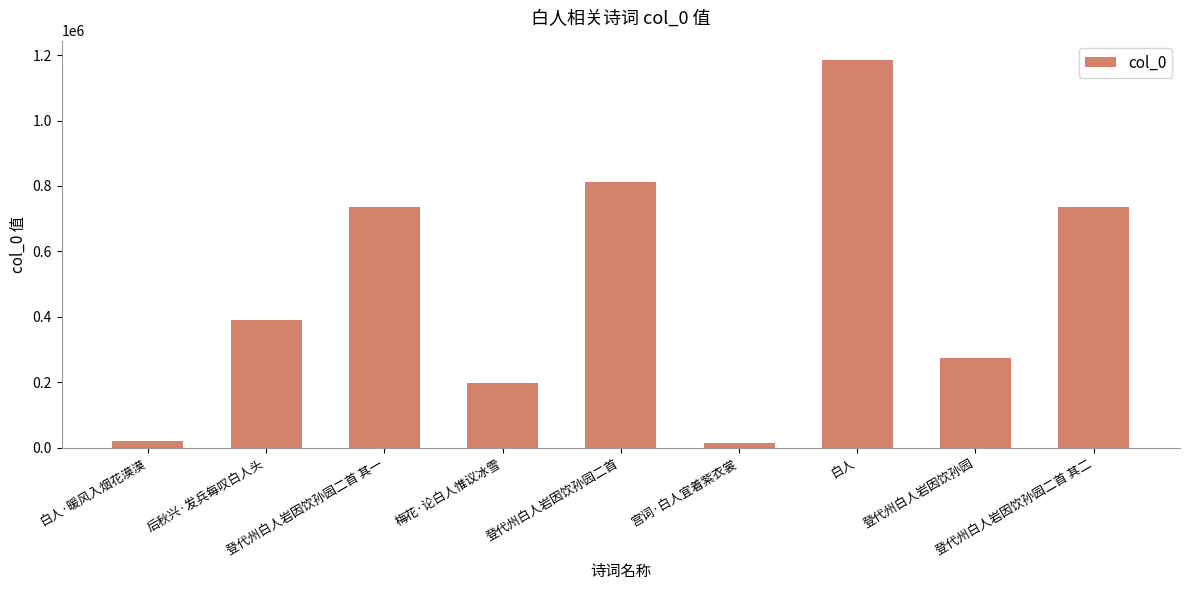

Does the chart contain any negative values?

No